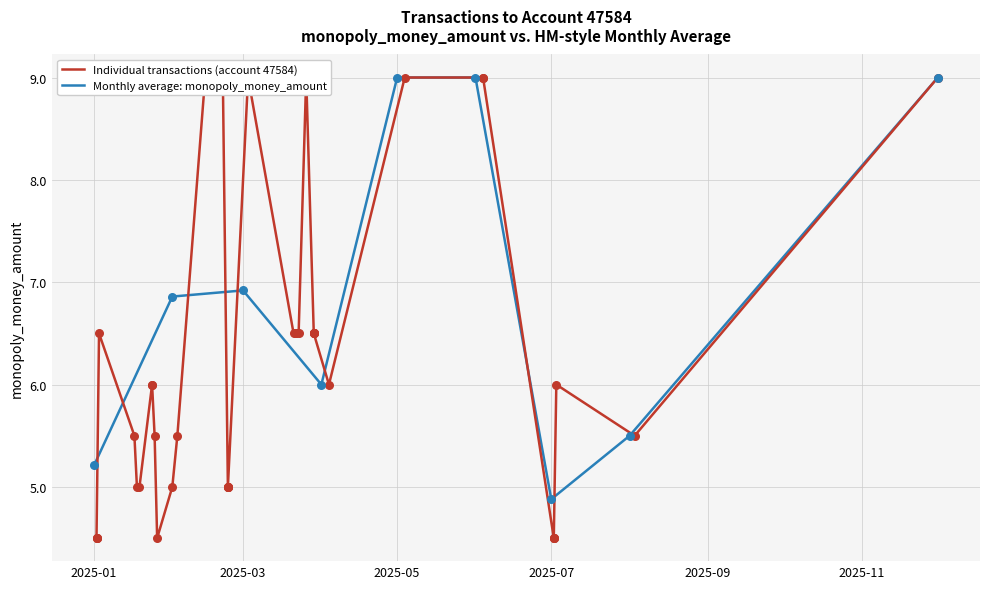

Which has a higher value, 2025-01-19 or 2025-02-03?

2025-02-03